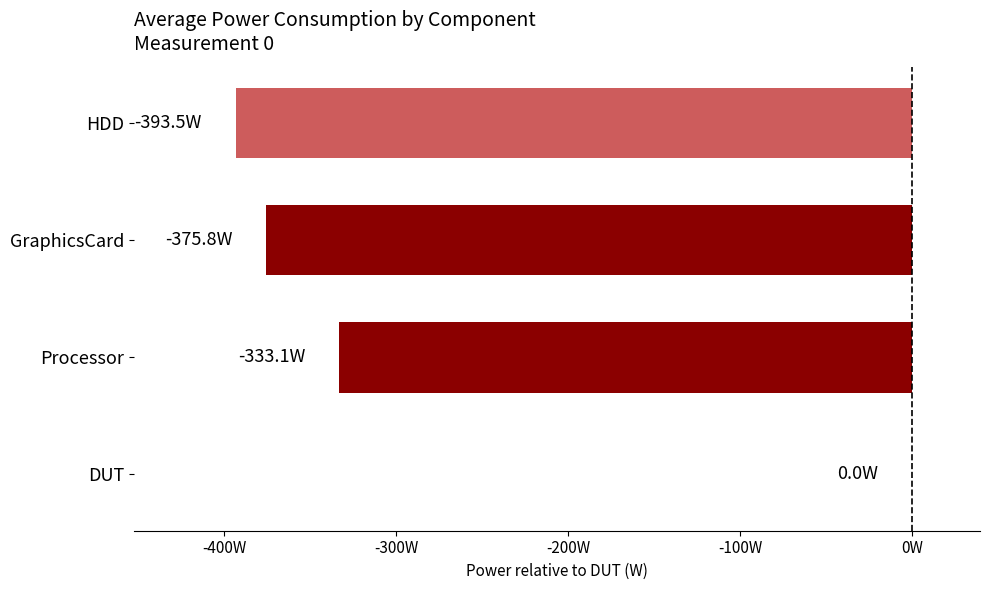

Are the bars horizontal?

Yes